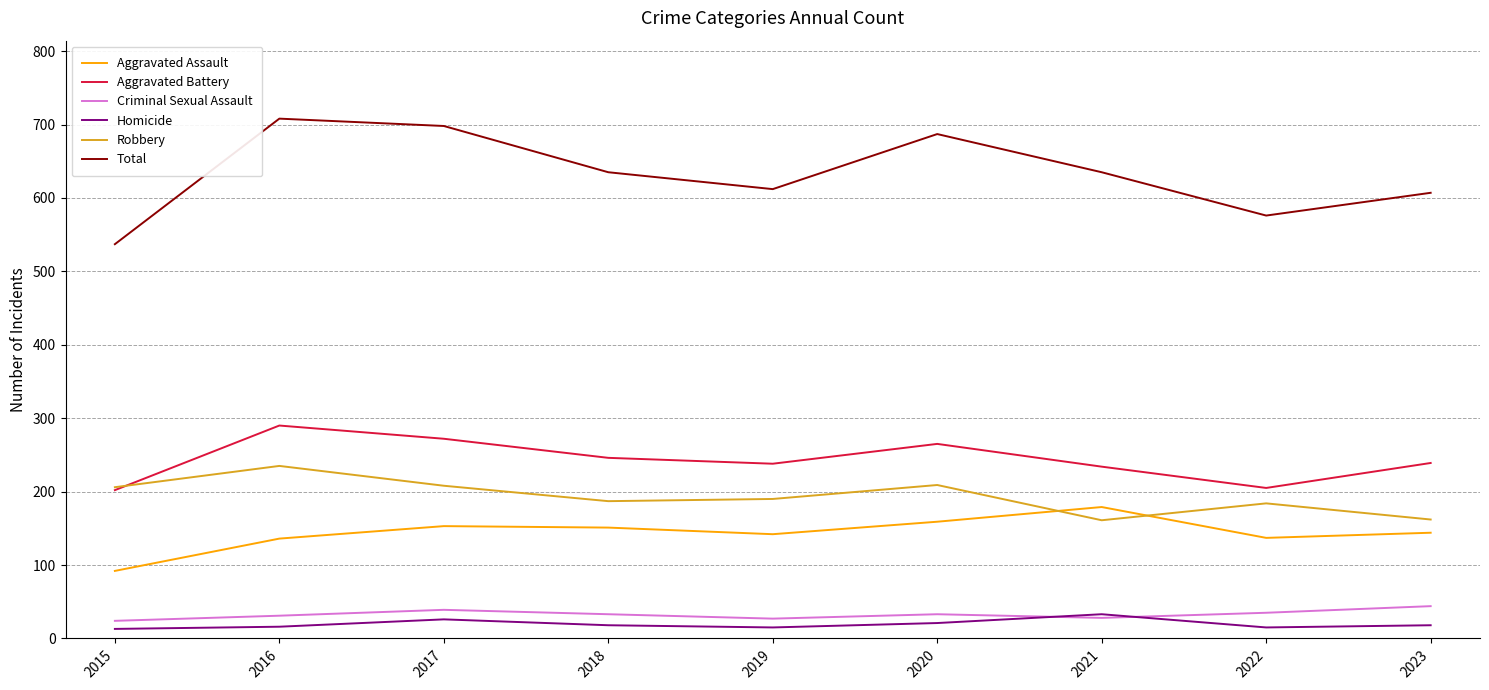

What is the greatest value displayed?

708